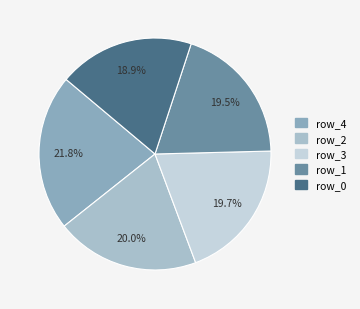

The row_4 slice represents 16% of the pie. True or false?

False